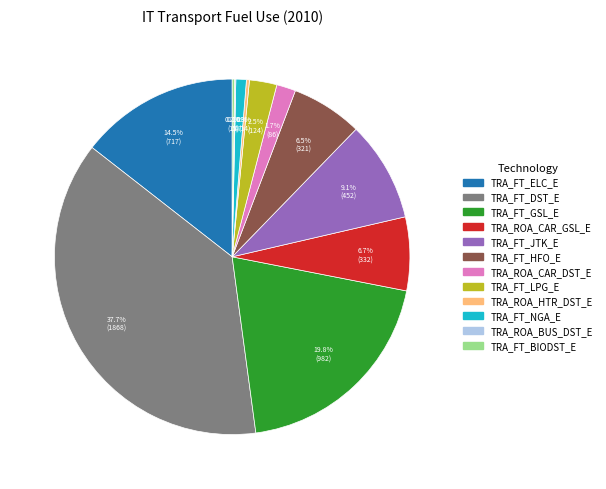

Which slice is the largest?

TRA_FT_DST_E